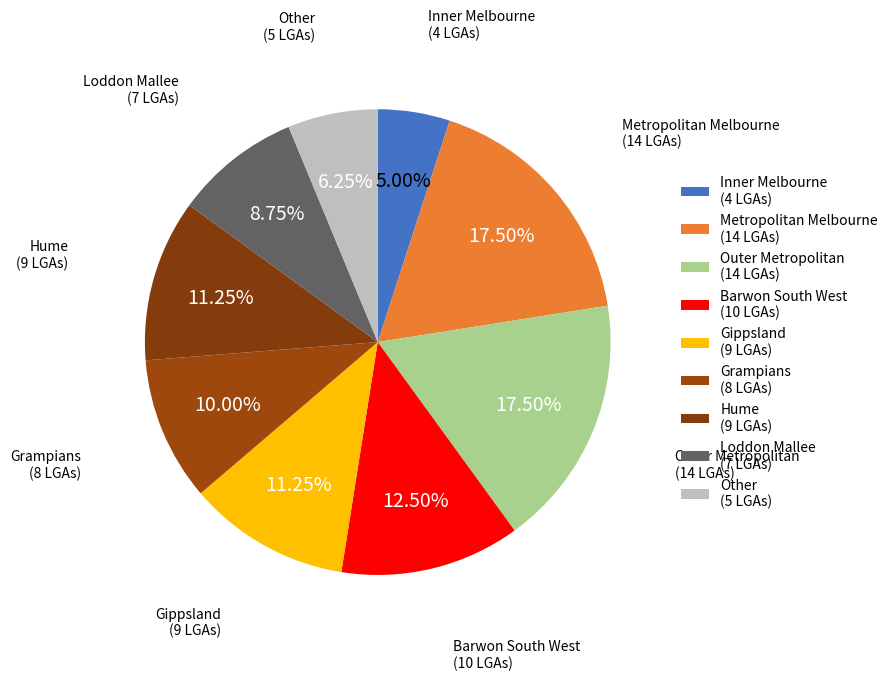

Is Other the majority of the pie?

No